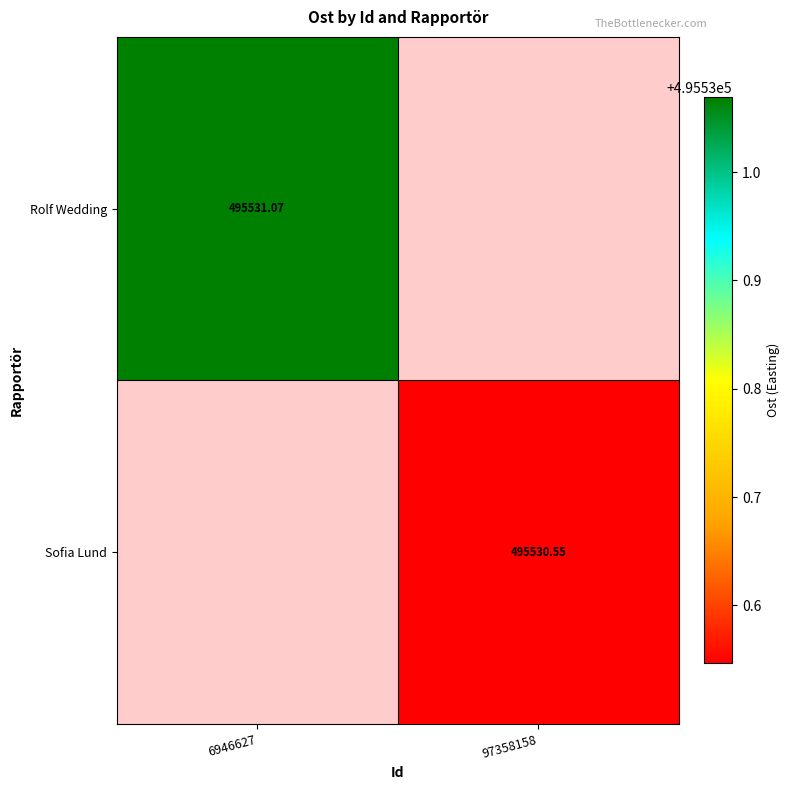

At 6946627, list the series in order from largest to smallest.

Rolf Wedding, Sofia Lund